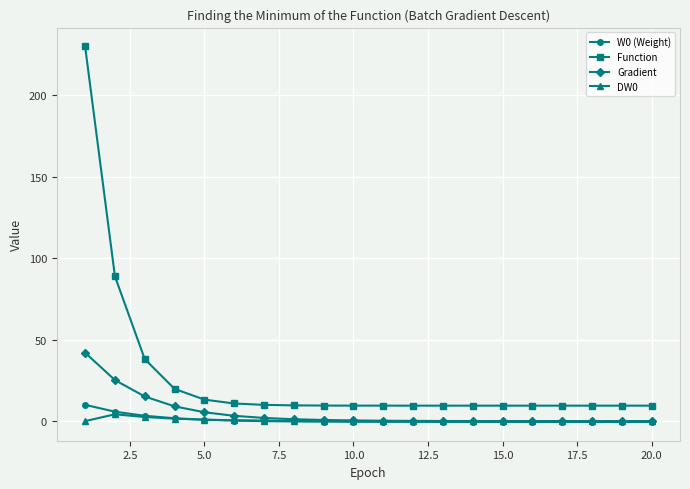

What is the value of the Function point at the 6th from the left?

10.8